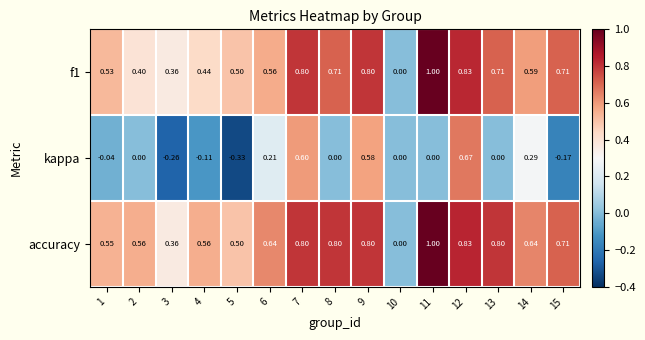

How many values in kappa are below zero?

5